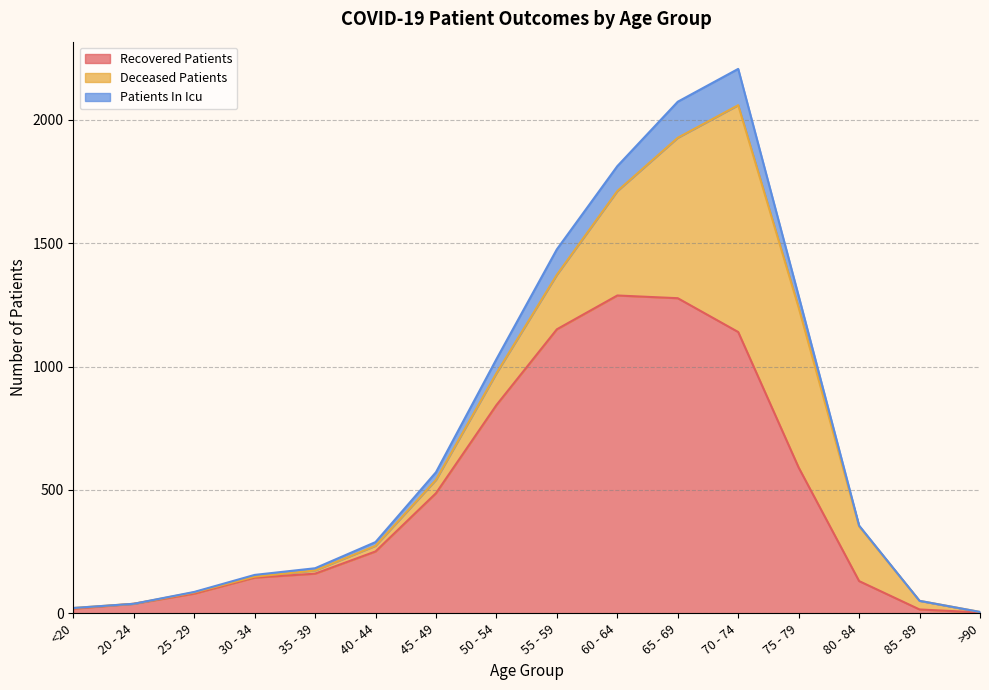

Reading left to right, transcribe all the data shown in this chart.

recovered_patients: <20=19	20 - 24=39	25 - 29=80	30 - 34=145	35 - 39=161	40 - 44=251	45 - 49=487	50 - 54=844	55 - 59=1151	60 - 64=1288	65 - 69=1277	70 - 74=1140	75 - 79=591	80 - 84=131	85 - 89=16	>90=4
deceased_patients: <20=3	20 - 24=0	25 - 29=5	30 - 34=4	35 - 39=13	40 - 44=23	45 - 49=54	50 - 54=129	55 - 59=221	60 - 64=423	65 - 69=650	70 - 74=919	75 - 79=648	80 - 84=222	85 - 89=35	>90=2
patients_in_icu: <20=0	20 - 24=0	25 - 29=2	30 - 34=7	35 - 39=9	40 - 44=15	45 - 49=31	50 - 54=57	55 - 59=103	60 - 64=101	65 - 69=146	70 - 74=147	75 - 79=47	80 - 84=3	85 - 89=0	>90=0